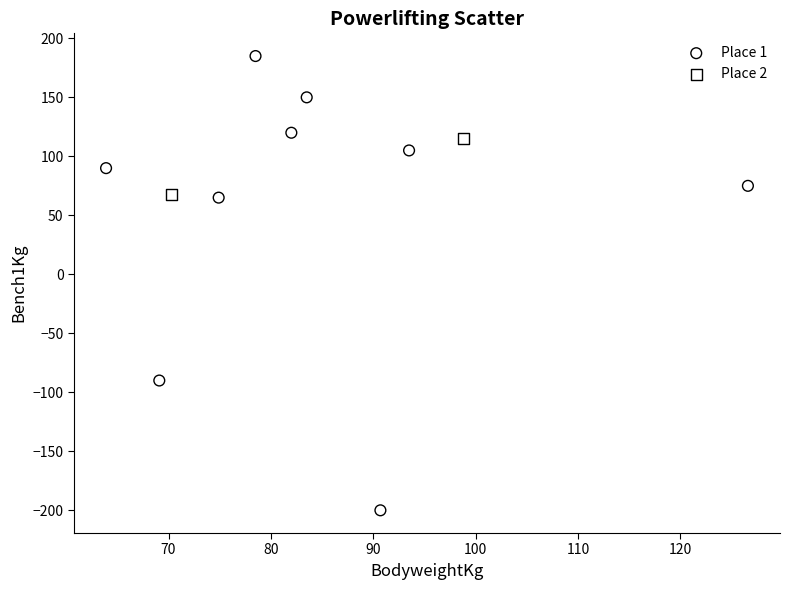

Which series contains the highest Y value?

Place 1